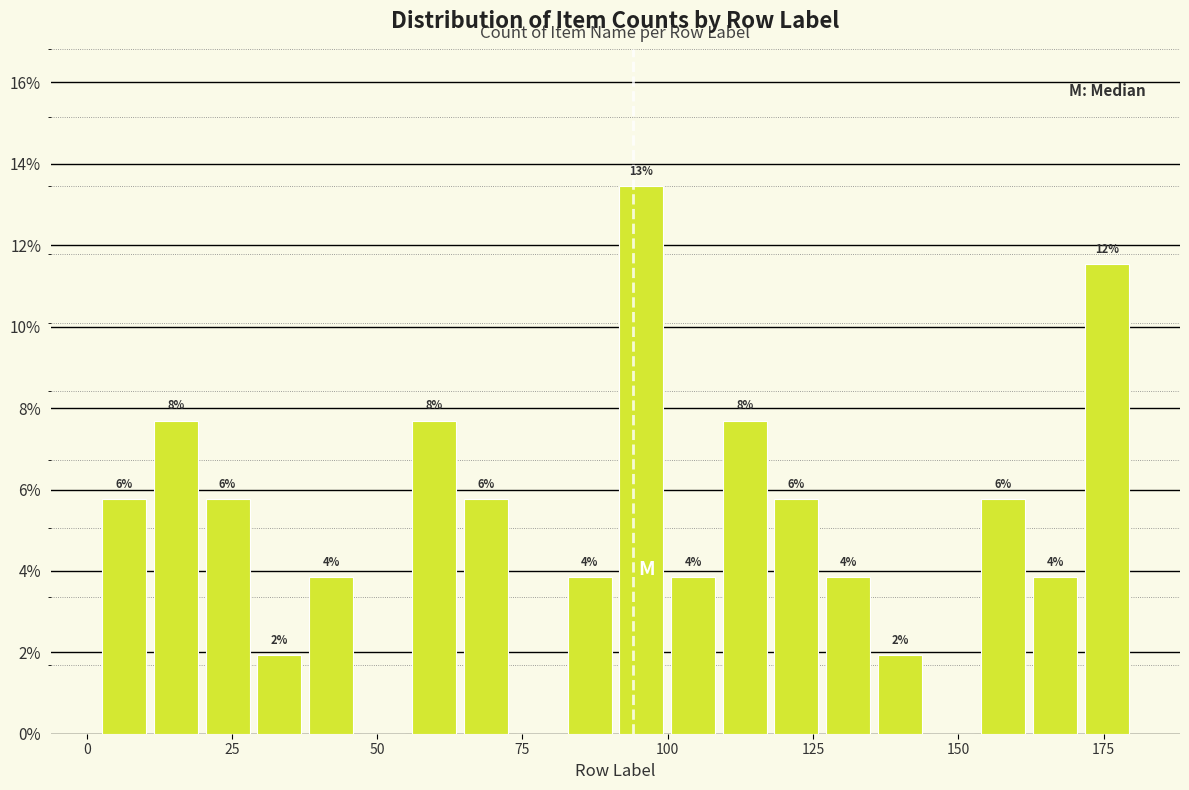

Read against the x-axis, roughly where is the centre of the tallest bar?

95